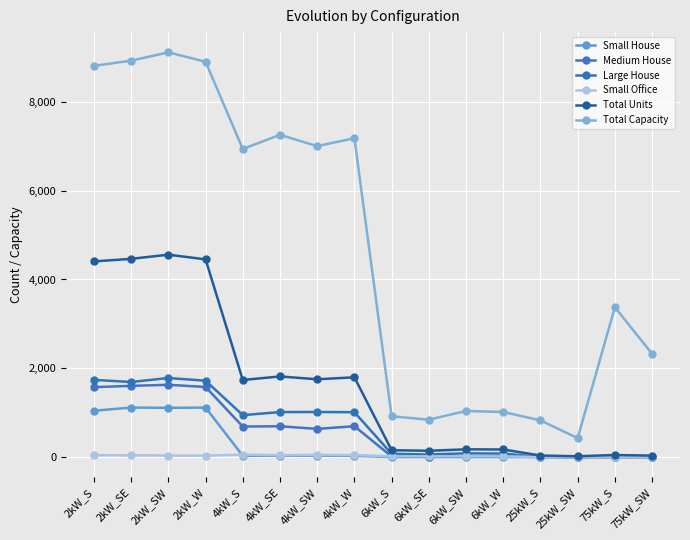

What is the difference between the second highest and second lowest values in the Small Office series?

48